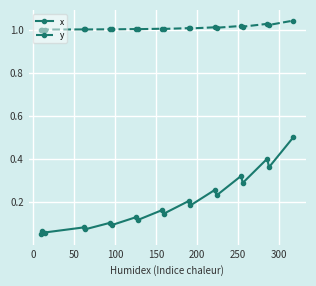

True or false: y and x intersect in this chart.

False